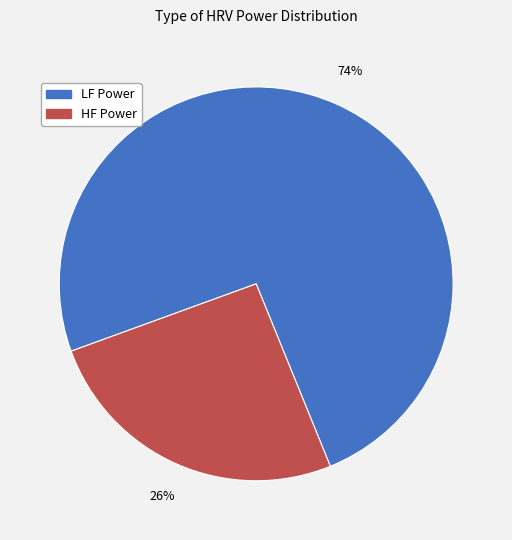

Is there any slice that represents more than half of the pie?

Yes